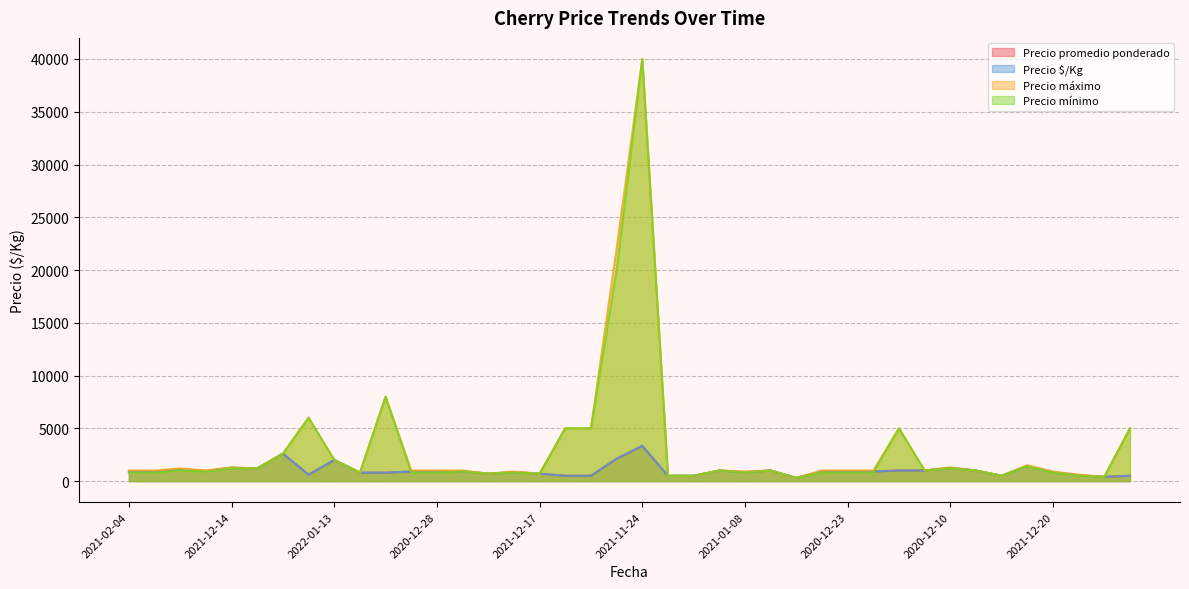

Between 2022-01-13 and 2021-11-23, which is larger?

2021-11-23